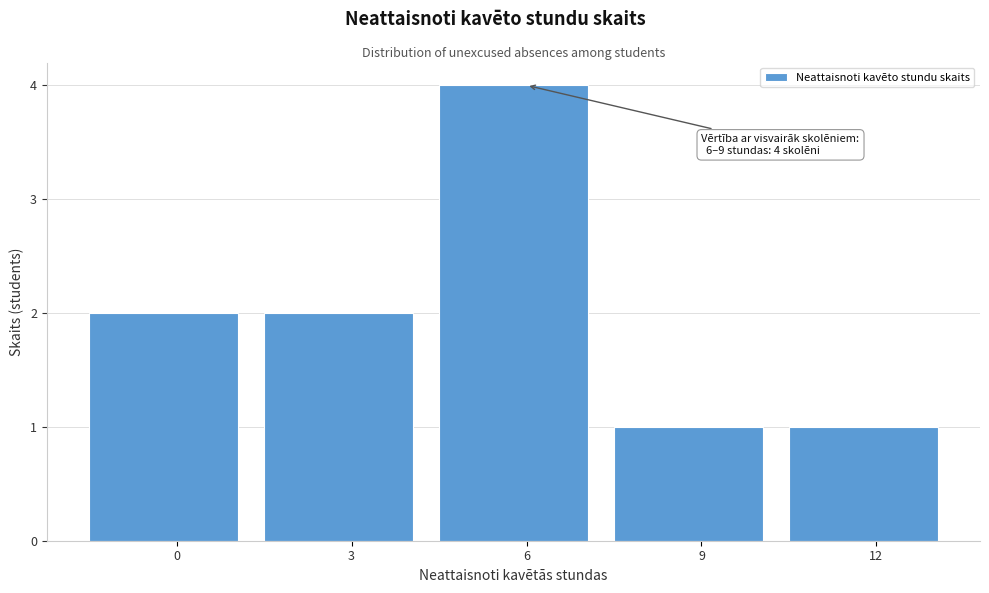

Reading left to right, extract all data points from this chart.

0=2	3=2	6=4	9=1	12=1